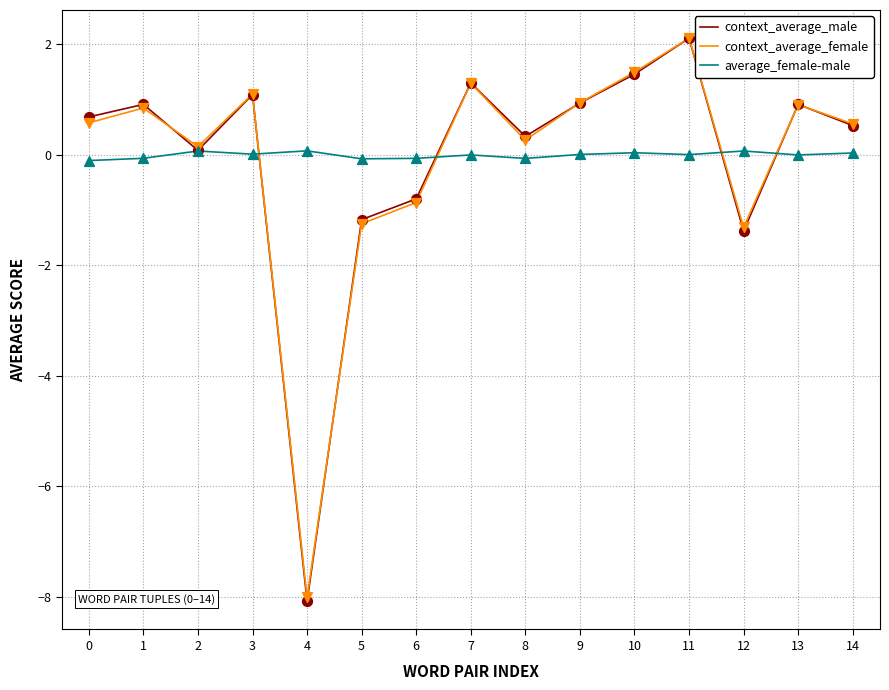

What are all the series names shown in the legend?

context_average_male, context_average_female, average_female-male